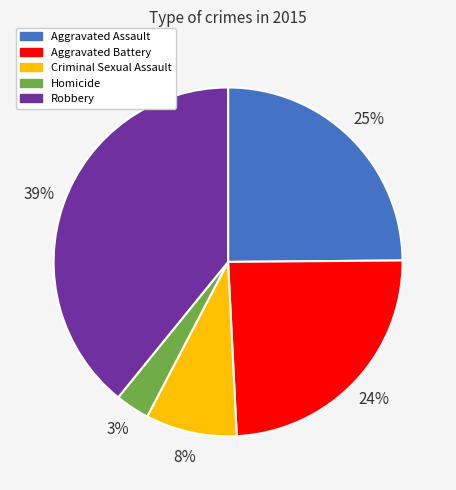

Which has a higher value, Aggravated Assault or Robbery?

Robbery